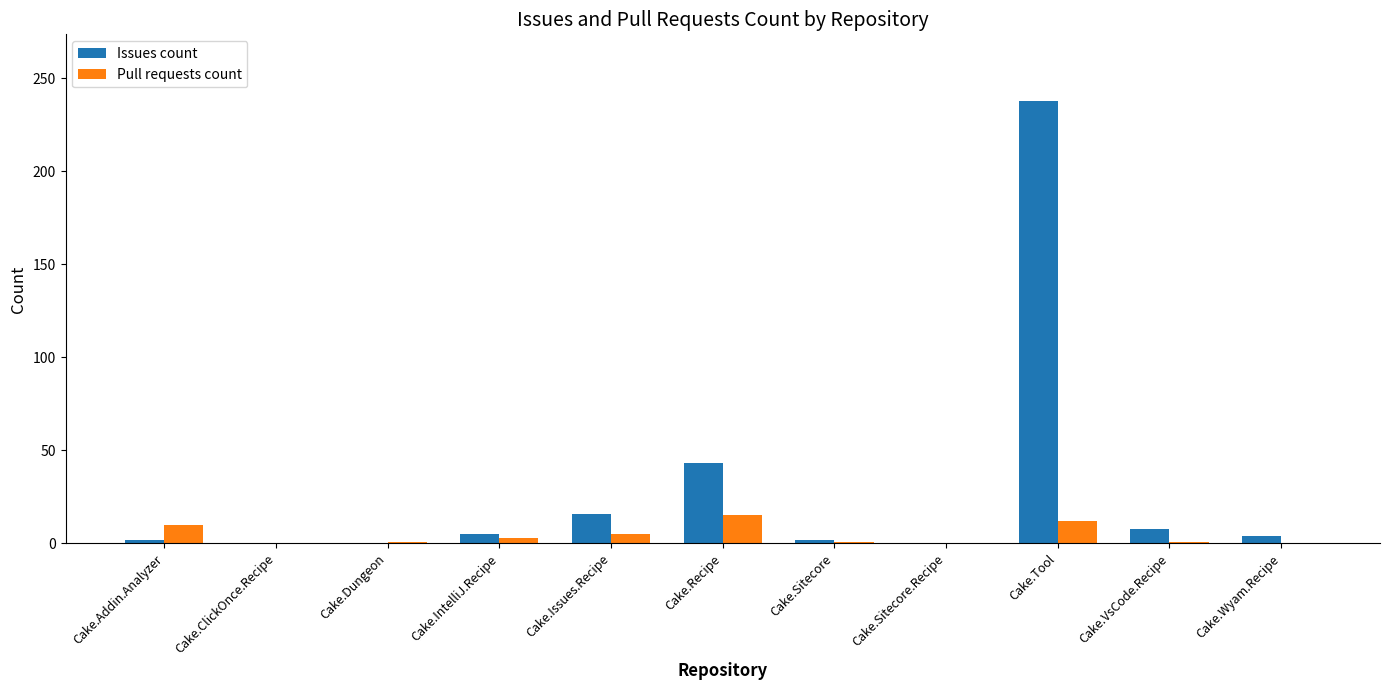

What is the difference between the Pull requests count values at Cake.Sitecore and Cake.Sitecore.Recipe?

1